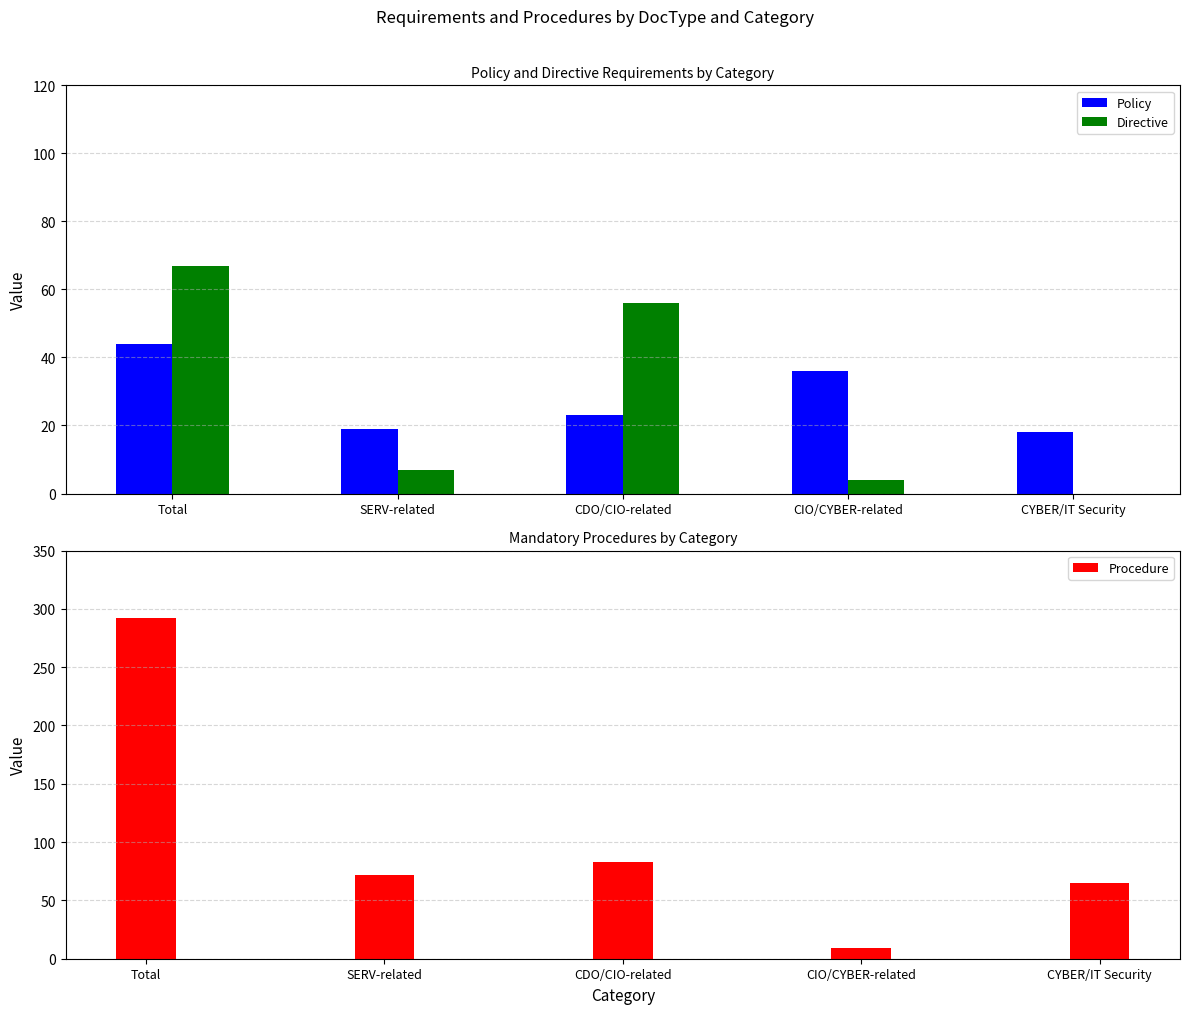

At which category is the sum across all series the highest?

Total